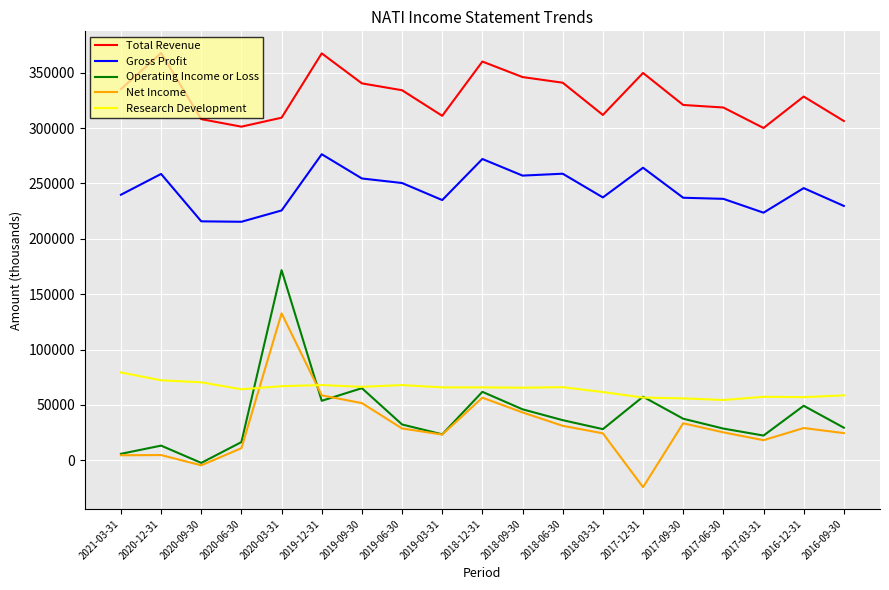

Count the number of categories in the chart.

19